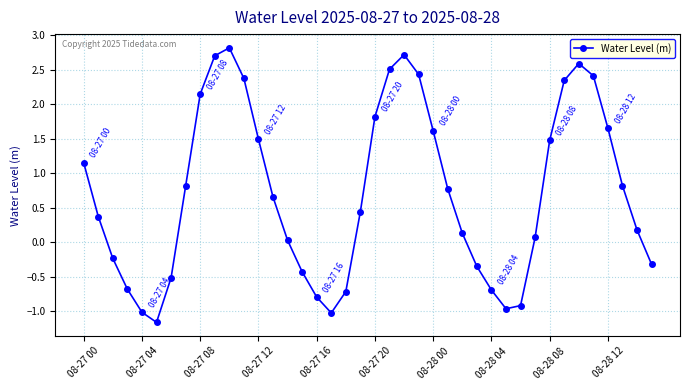

What is the difference between the second highest and second lowest values?

3.7